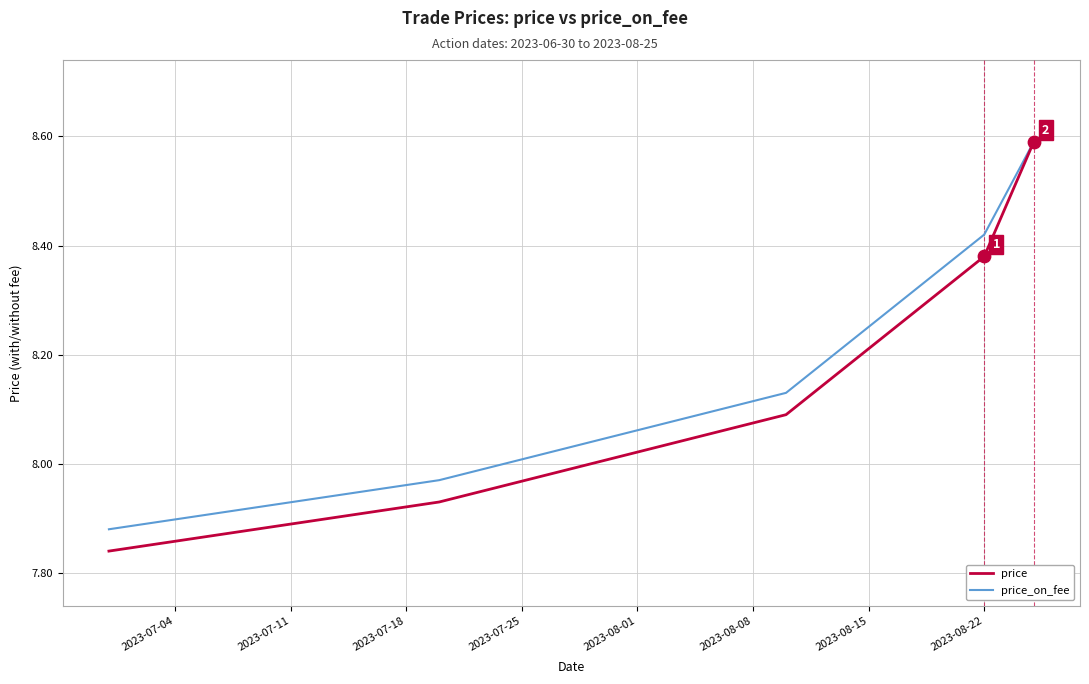

What is the maximum value shown in the chart?

8.6